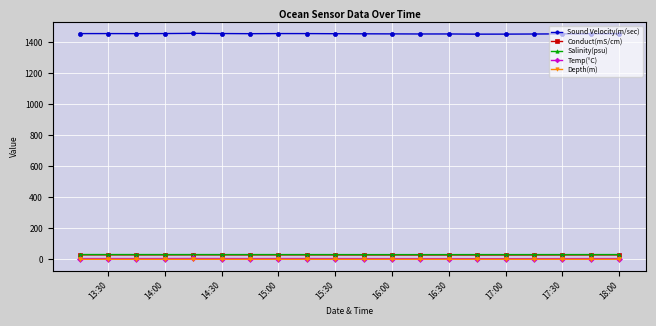

True or false: Sound Velocity(m/sec) has more than 0 points higher than both neighbors.

True